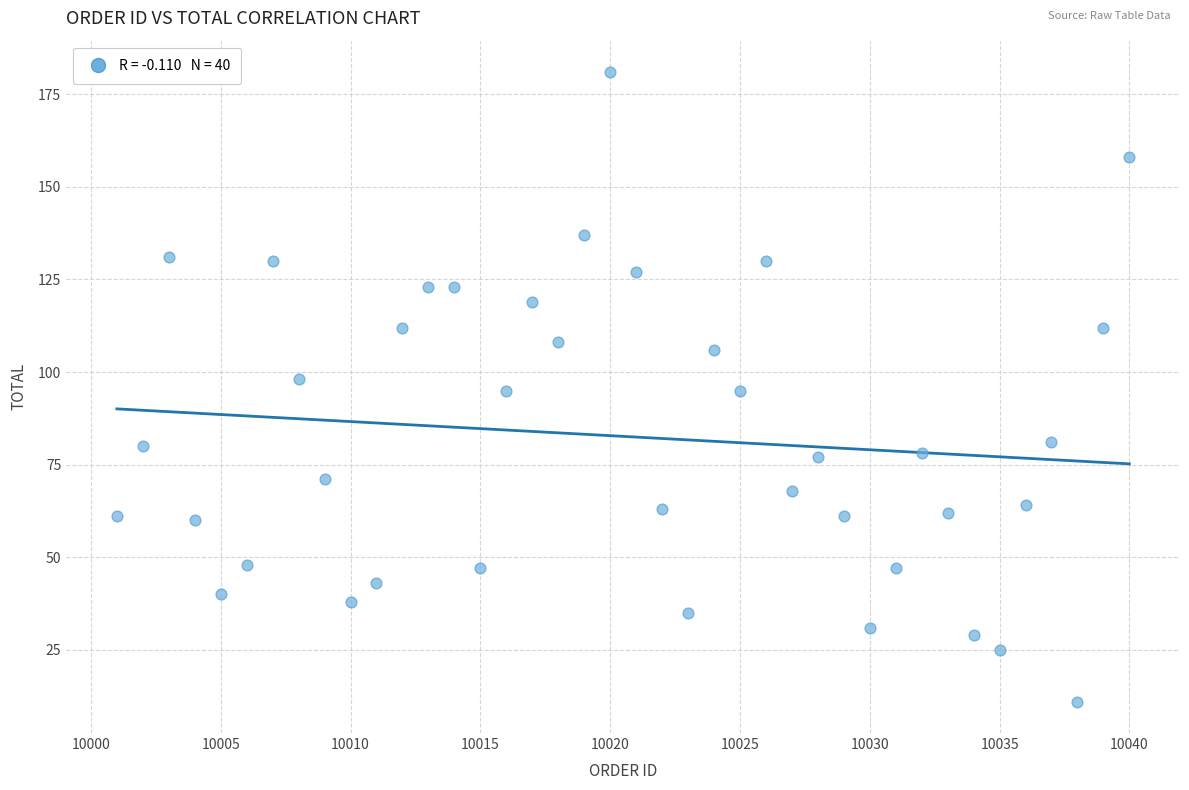

What is the range of X values (max minus min)?

39